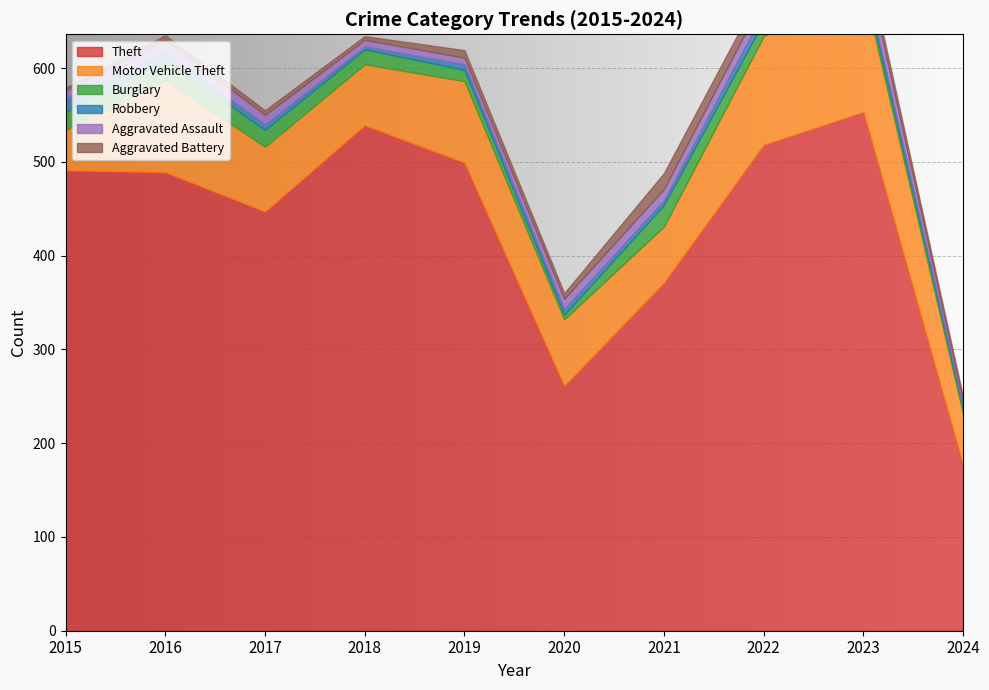

True or false: Motor Vehicle Theft and Robbery cross at least once.

False